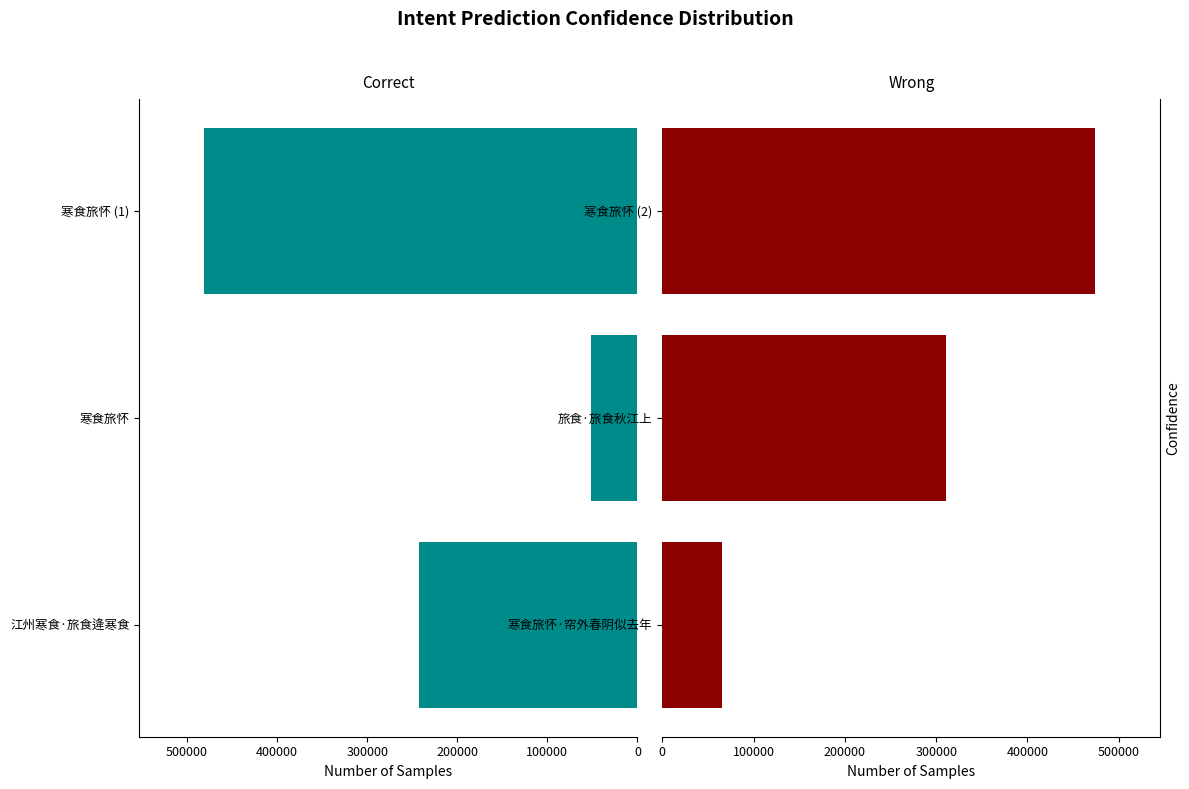

What is the minimum value shown in the chart?

51264